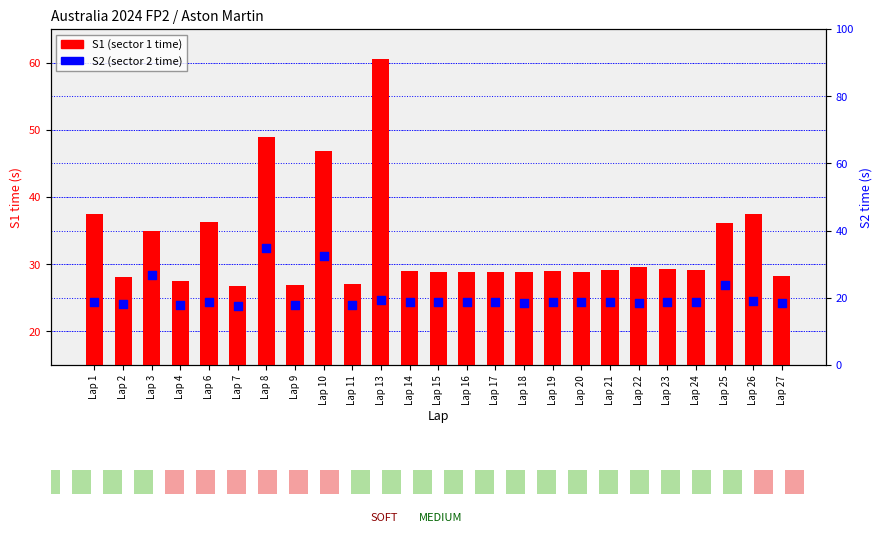

Is the value of S2 (sector 2 time) at Lap 18 greater than the value of S1 (sector 1 time) at Lap 1?

No